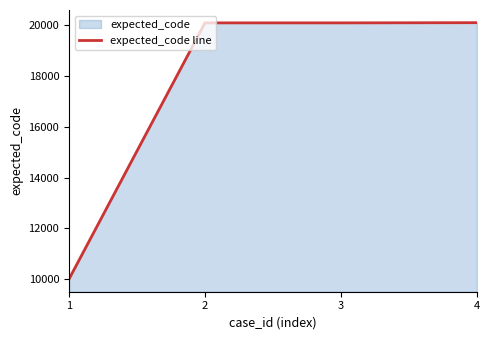

What is the average value?

17580